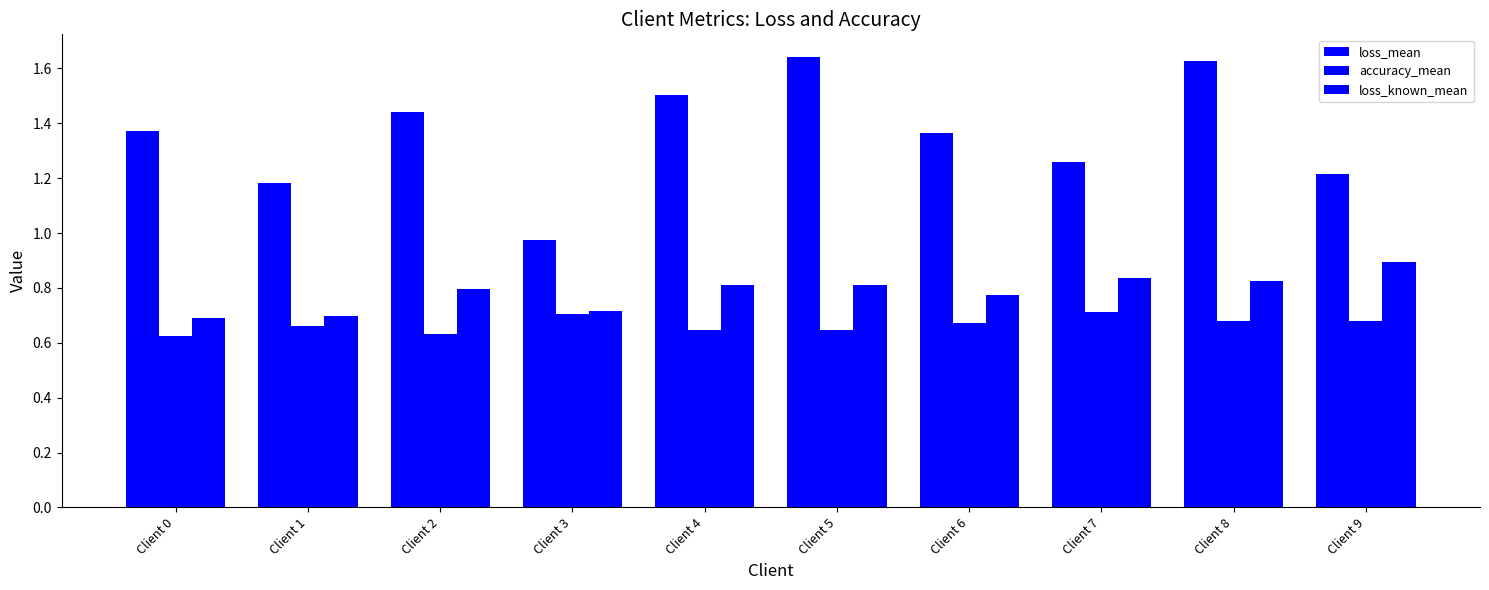

How many values in the loss_mean series exceed 1?

9